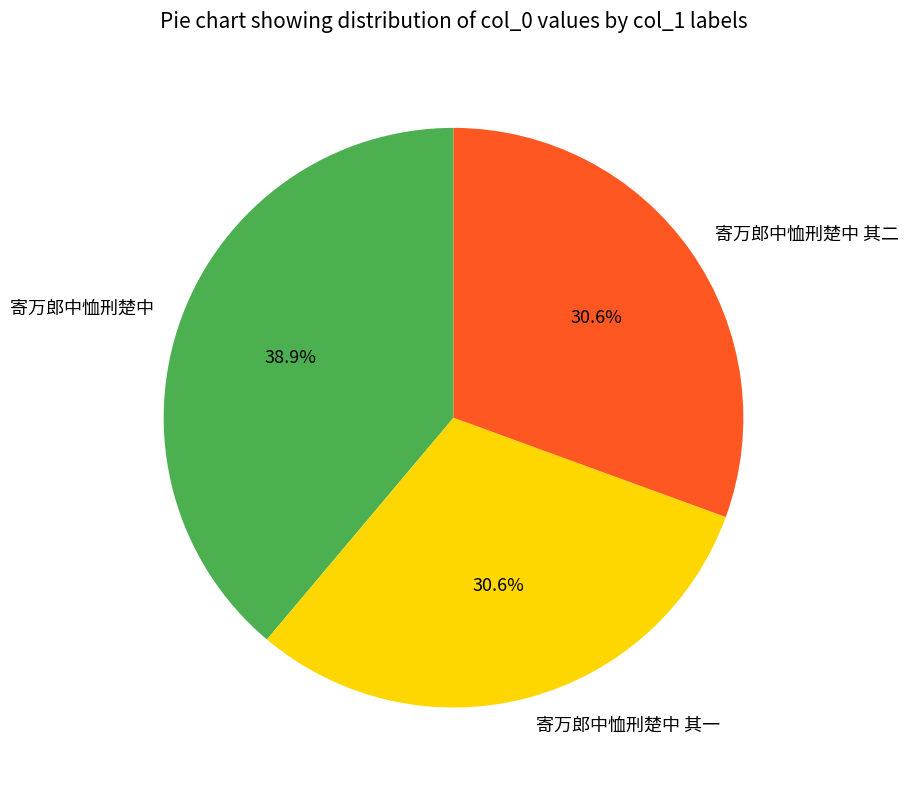

To the nearest percent, what is the difference between the largest and smallest slice percentages?

8%